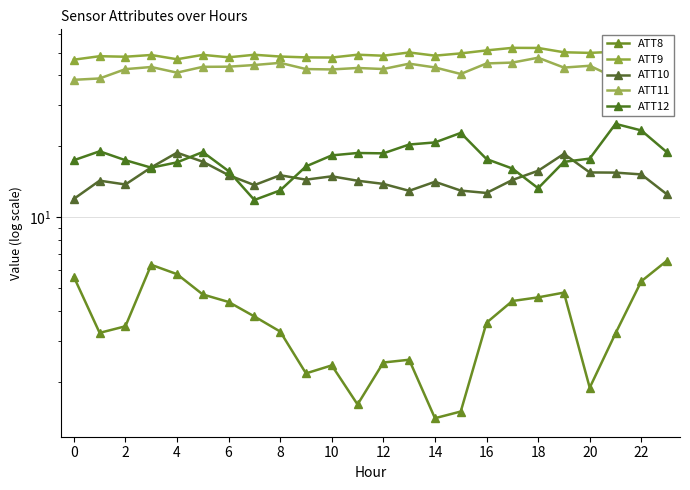

True or false: ATT12 and ATT10 intersect in this chart.

True